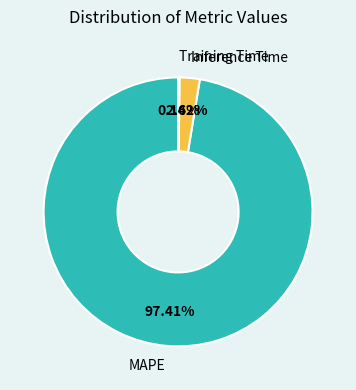

Does any single category account for the majority?

Yes